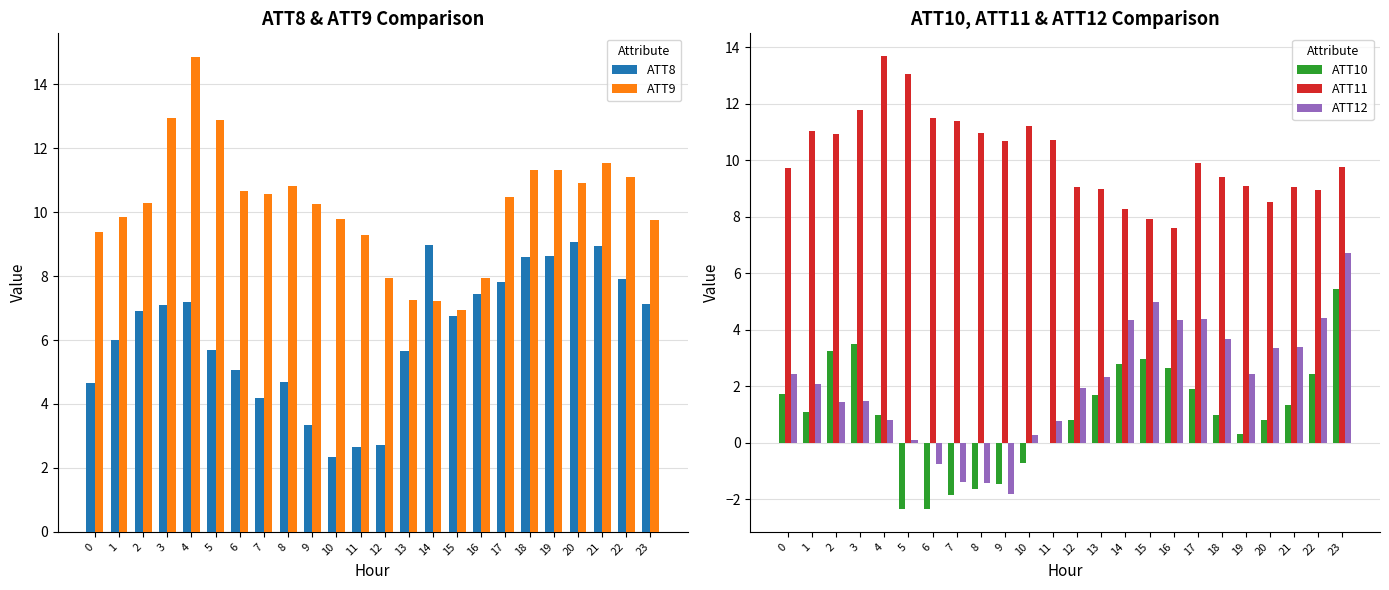

How many groups of bars are there?

24